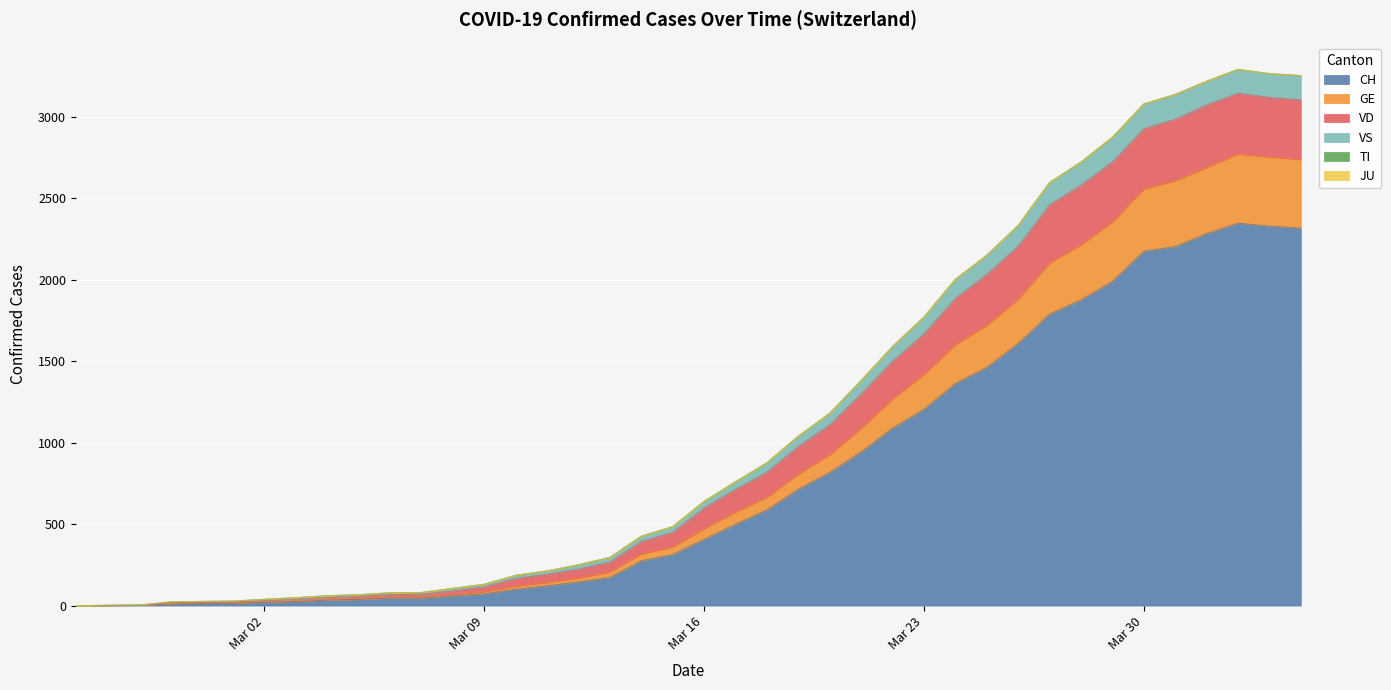

Is it true that CH equals 14 at 2020-03-06?

False